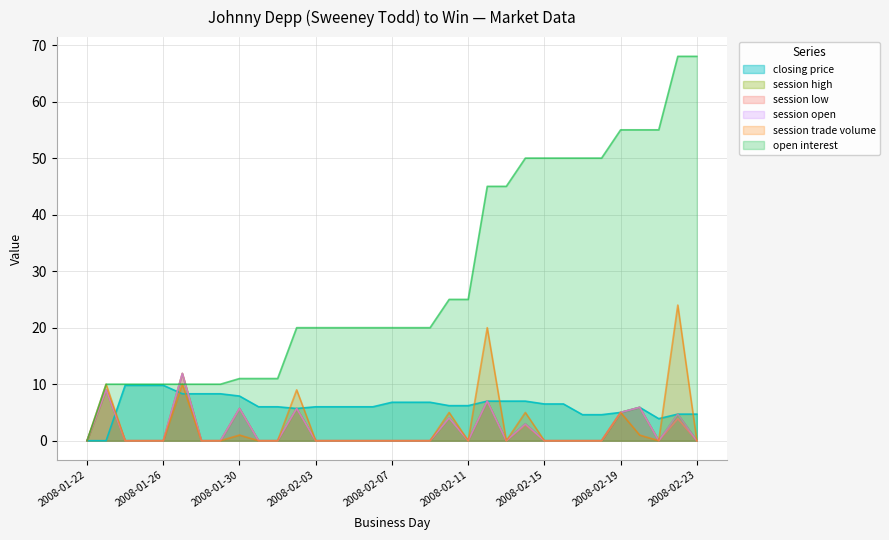

Which label corresponds to the smallest value in the chart?

2008-01-22